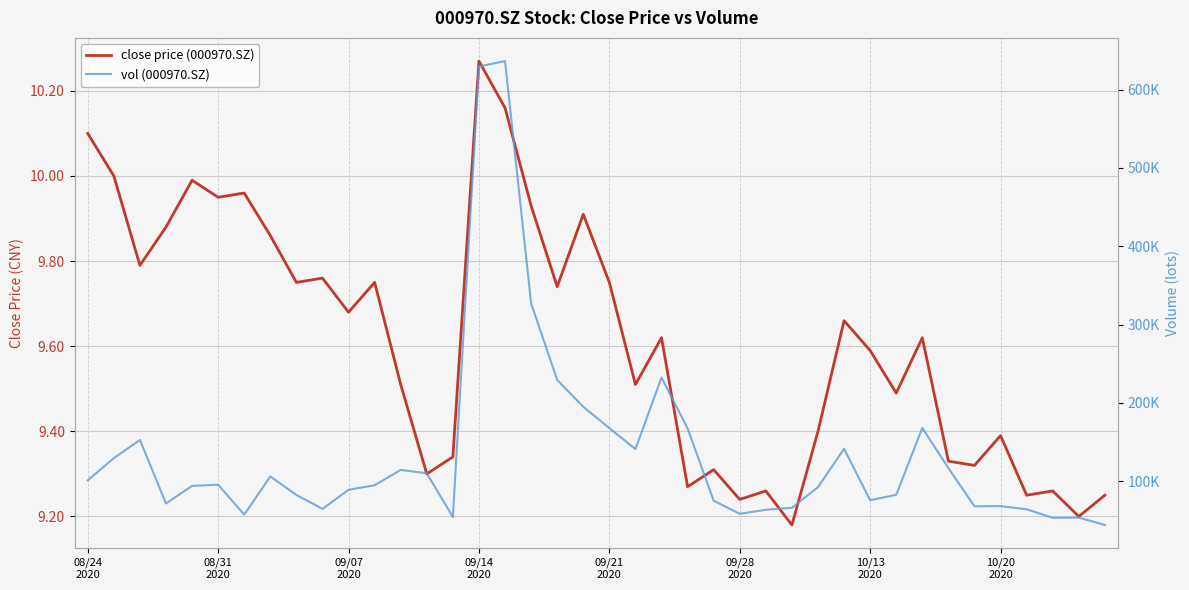

Which series has the largest total across all categories?

vol (000970.SZ)